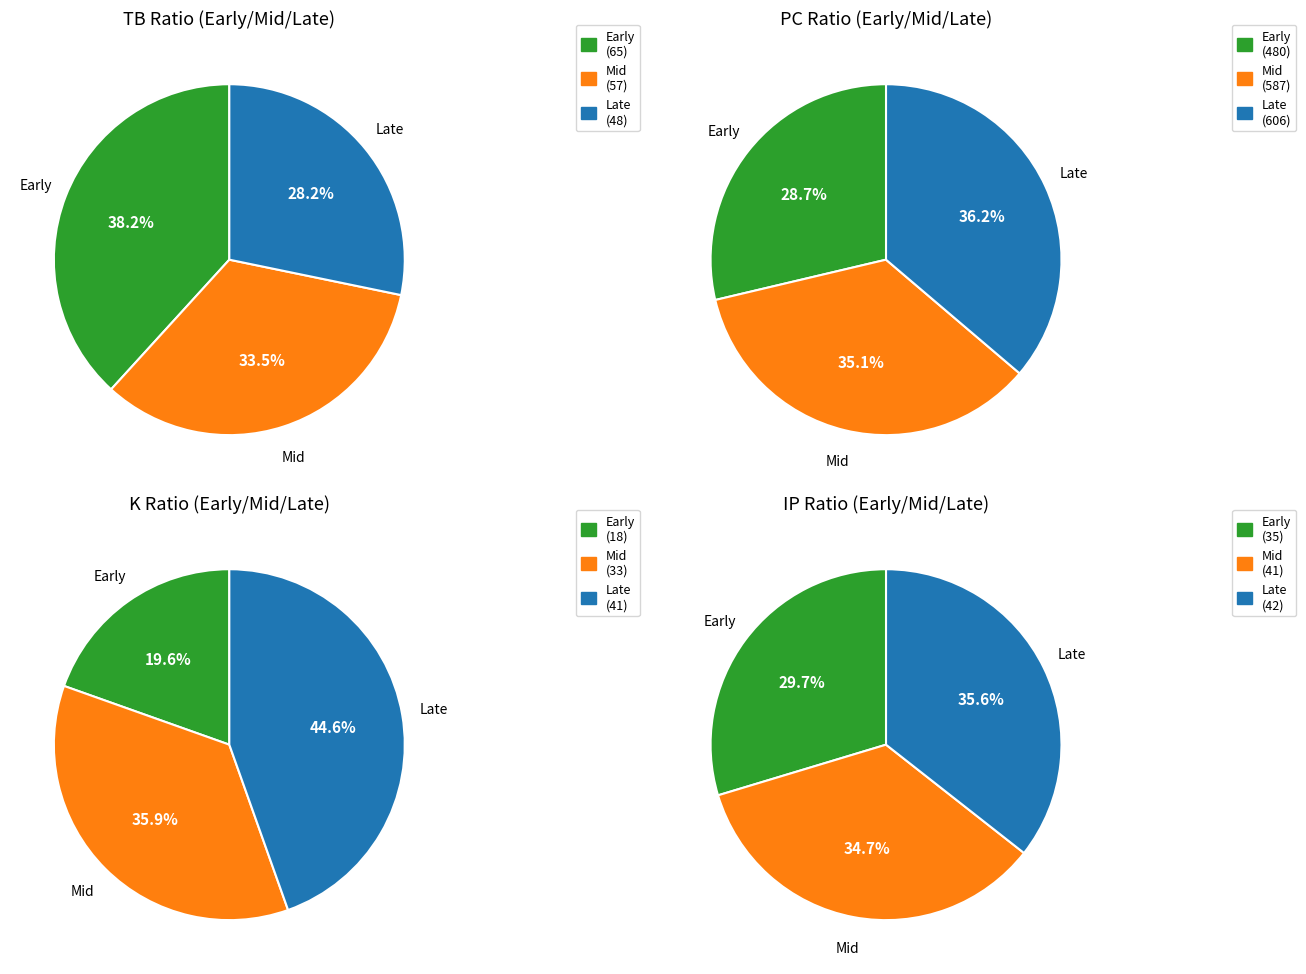

Which series has the widest spread of values?

PC